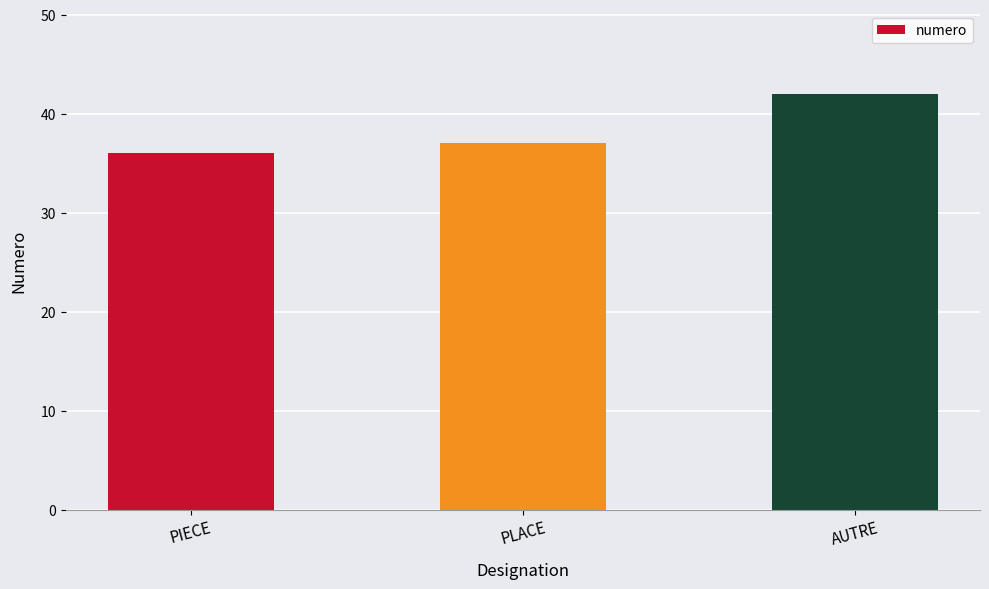

List the labels in order of value, smallest first.

PIECE, PLACE, AUTRE